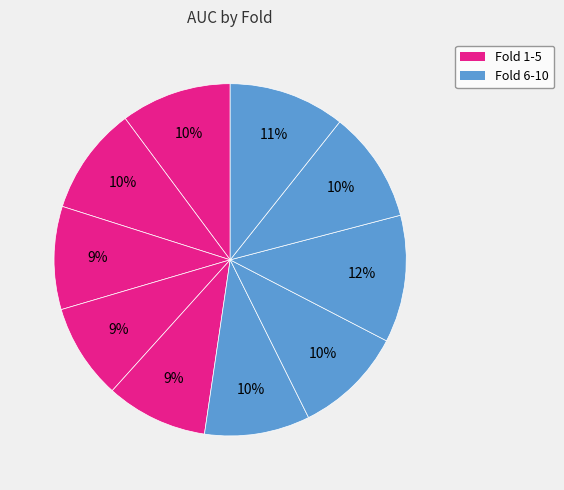

How many slices are in this pie chart?

10